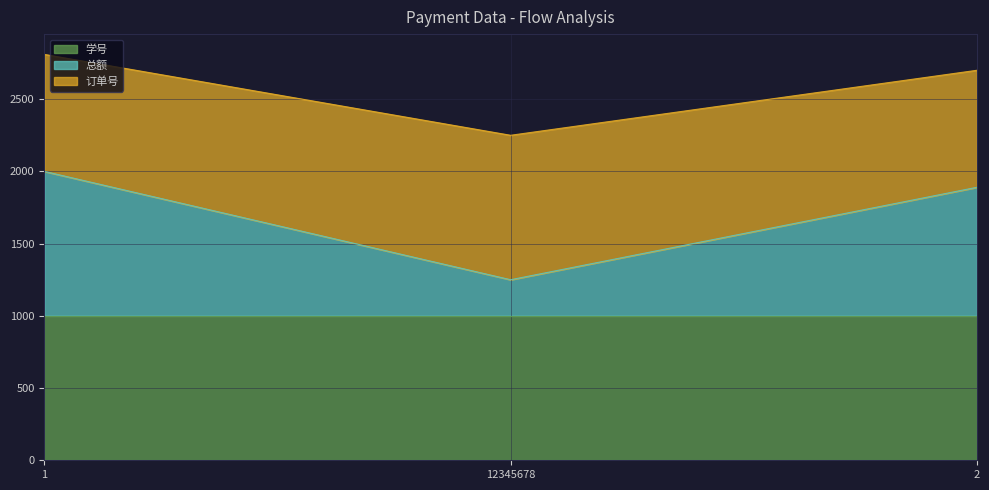

At which category does the chart reach its peak across all series?

1